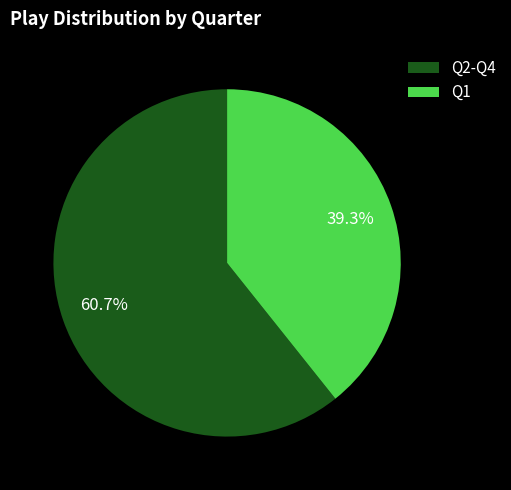

Which category accounts for the majority?

Q2-Q4